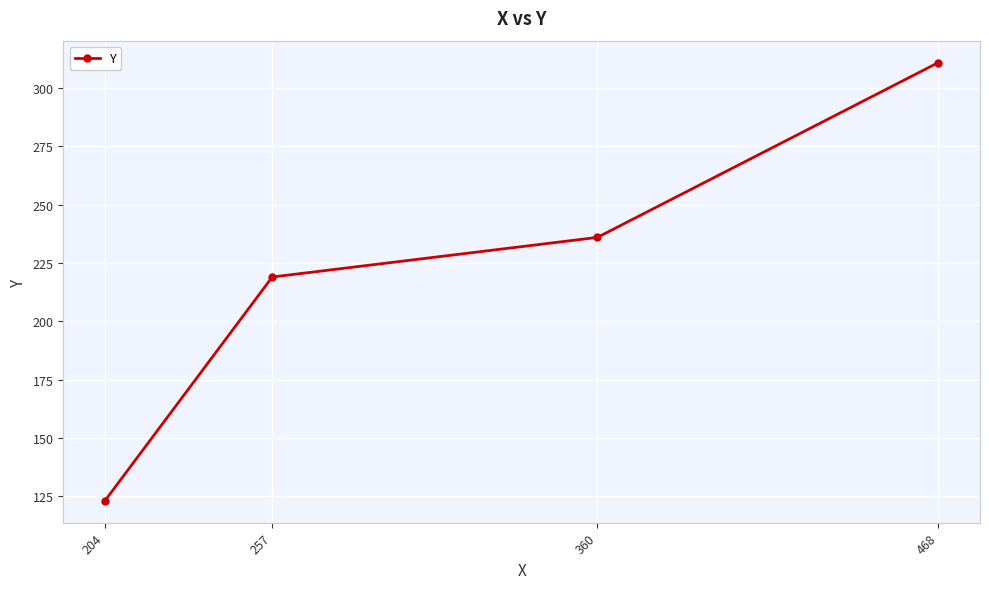

Rank the categories by value from highest to lowest.

468, 360, 257, 204